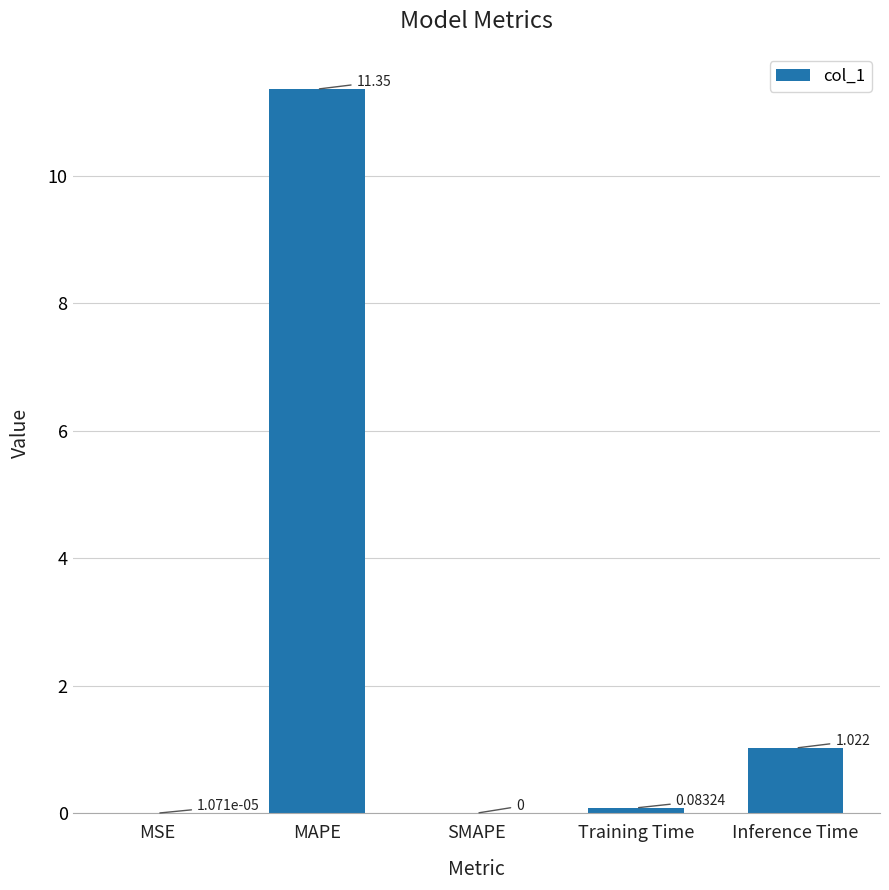

Read the value at MAPE.

11.4